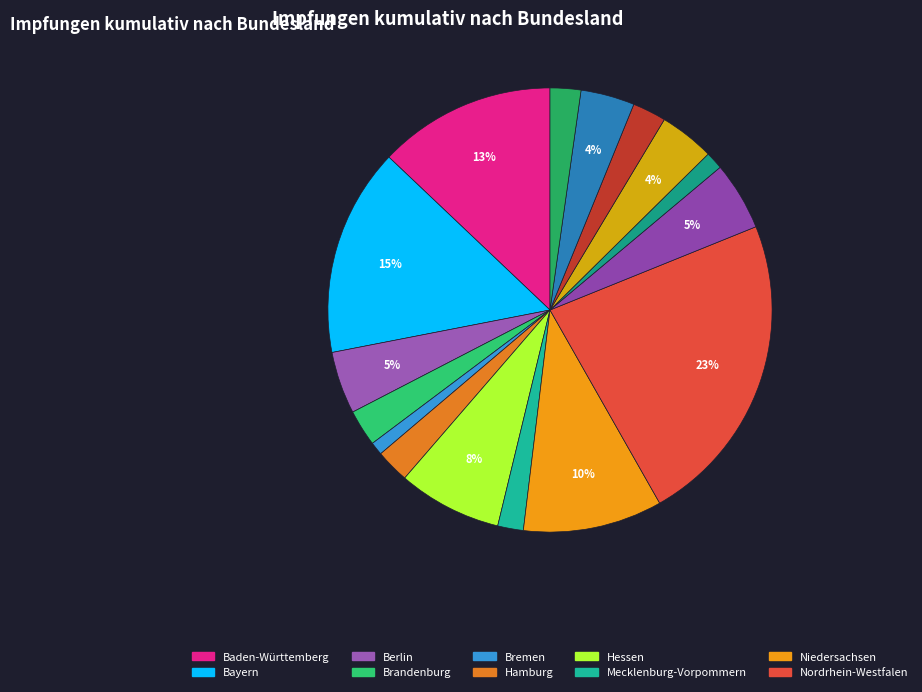

Count the number of slices in the pie.

16